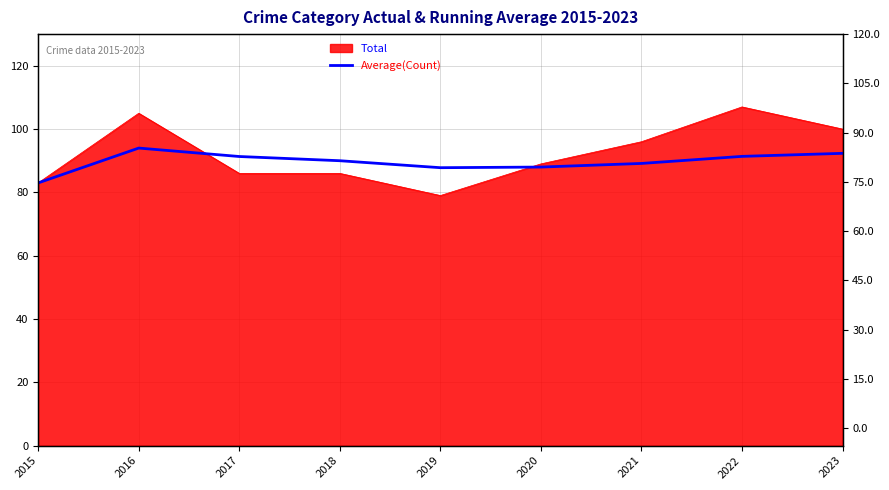

The value at 2020 is 61.0. True or false?

False